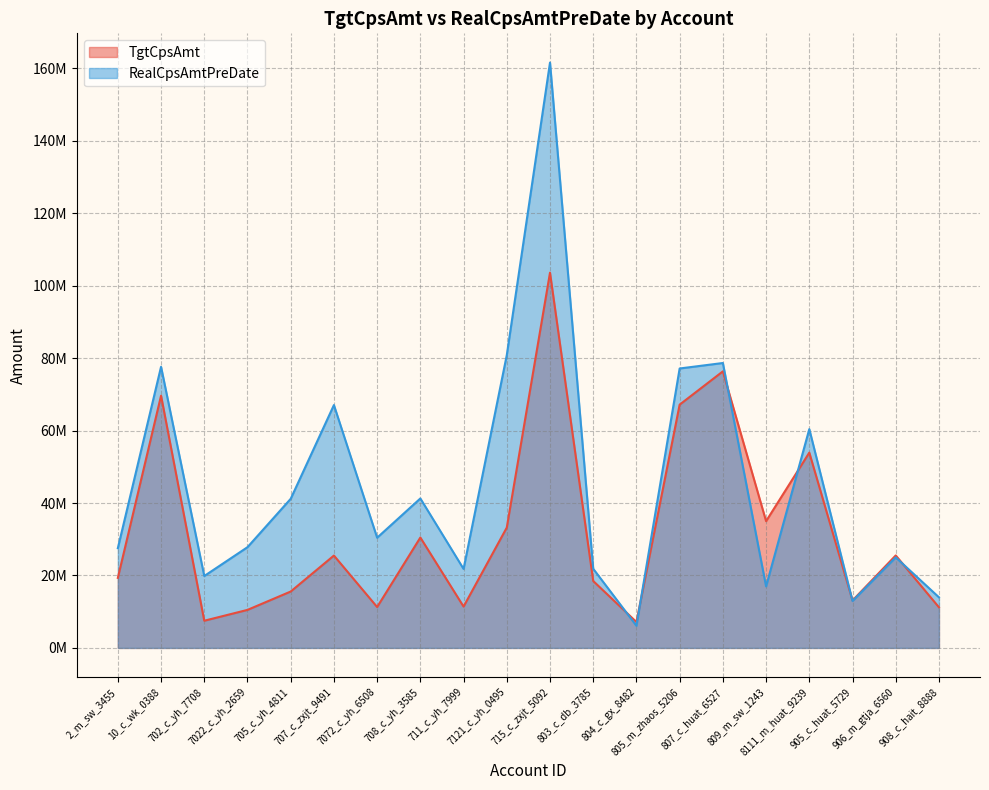

True or false: RealCpsAmtPreDate has more than 2 points higher than both neighbors.

True